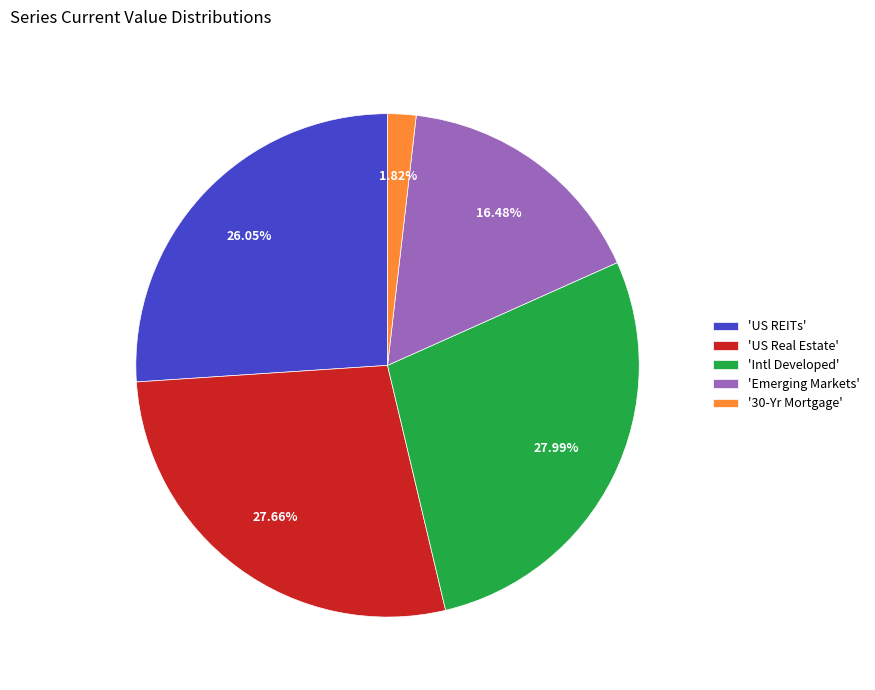

Which has a higher value, 'Emerging Markets' or 'Intl Developed'?

'Intl Developed'